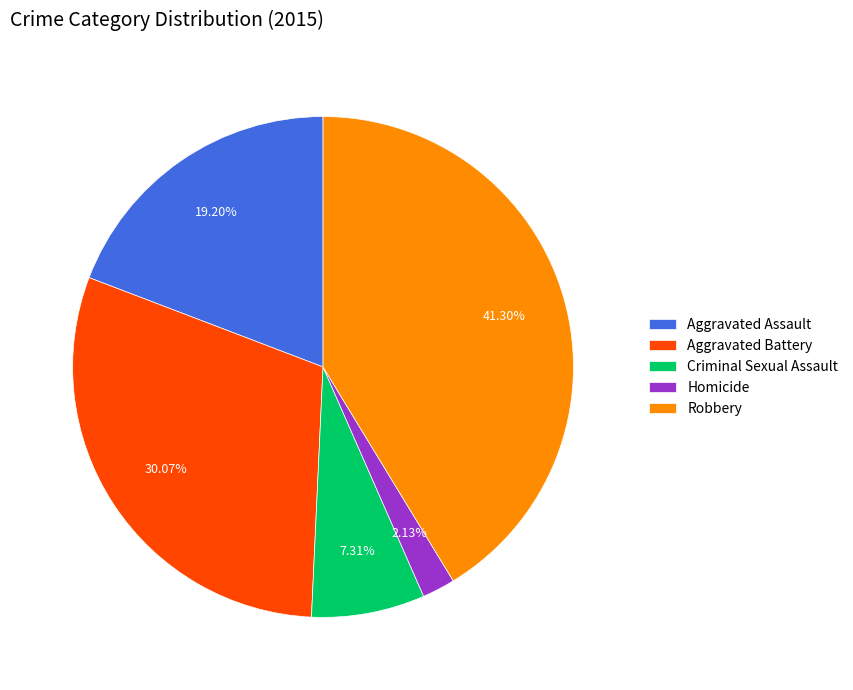

Rank the categories by value from highest to lowest.

Robbery, Aggravated Battery, Aggravated Assault, Criminal Sexual Assault, Homicide